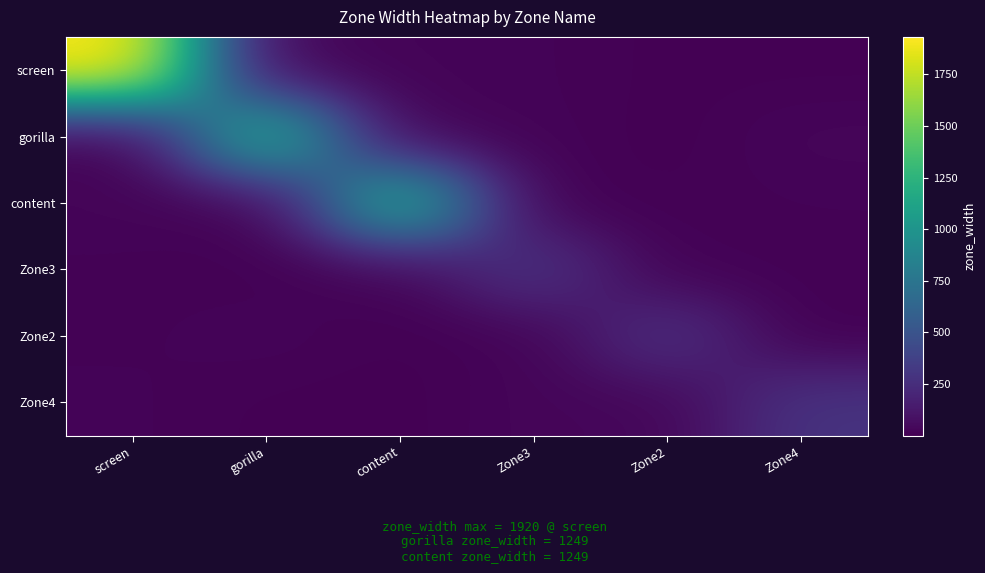

Reading left to right, transcribe all the data shown in this chart.

screen: screen=1931.2	gorilla=28.5	content=22.0	Zone3=18.0	Zone2=4.7	Zone4=4.7
gorilla: screen=1.7	gorilla=1275.0	content=18.0	Zone3=21.2	Zone2=0.6	Zone4=29.1
content: screen=25.0	gorilla=6.4	content=1254.5	Zone3=5.5	Zone2=9.1	Zone4=15.7
Zone3: screen=13.0	gorilla=8.7	content=18.4	Zone3=303.2	Zone2=8.8	Zone4=11.0
Zone2: screen=13.7	gorilla=23.6	content=6.0	Zone3=15.4	Zone2=279.8	Zone4=1.4
Zone4: screen=18.2	gorilla=5.1	content=2.0	Zone3=28.5	Zone2=29.0	Zone4=286.3